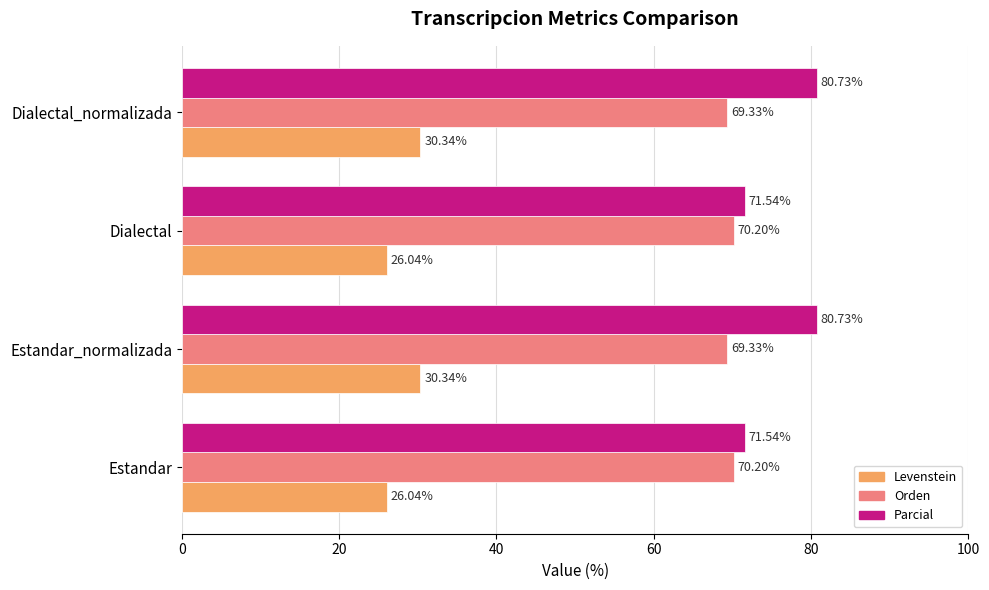

What is the difference between the second highest and minimum values in the Levenstein series?

4.3